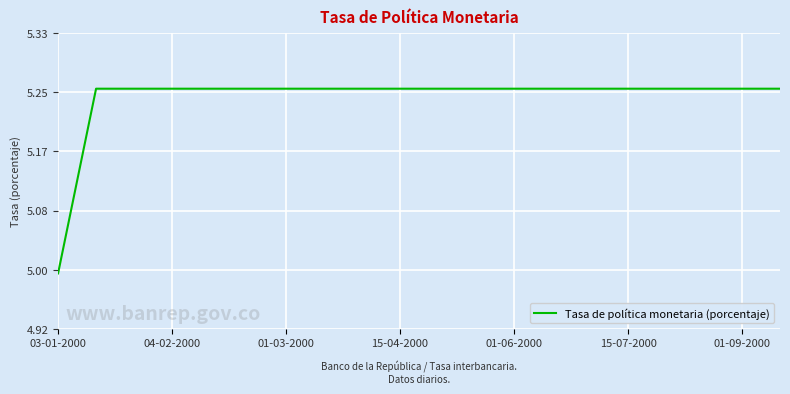

Is this an area chart (filled region under the line)?

No